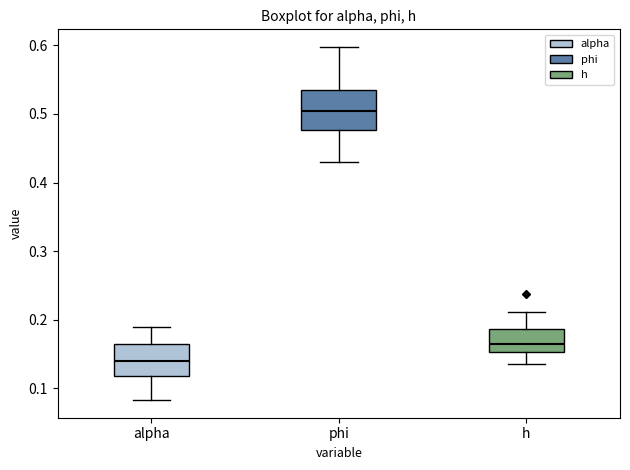

Which box is the tallest, from its lower edge to its upper edge?

phi